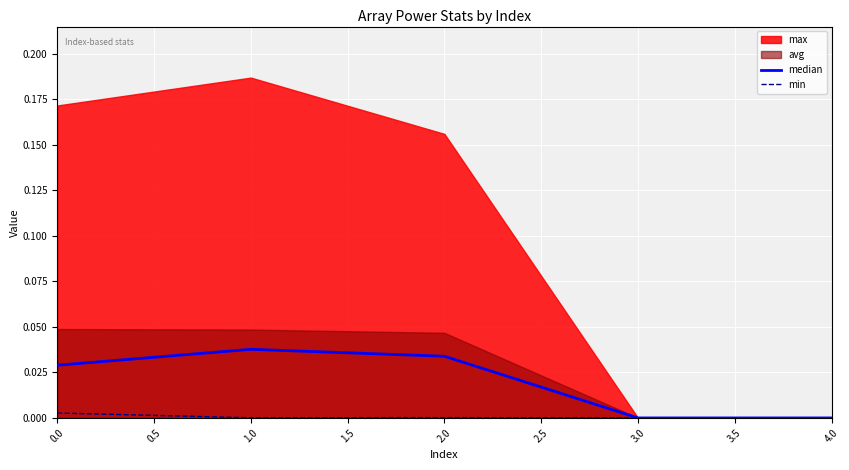

True or false: min has a value of 0.0 at 0.0.

False